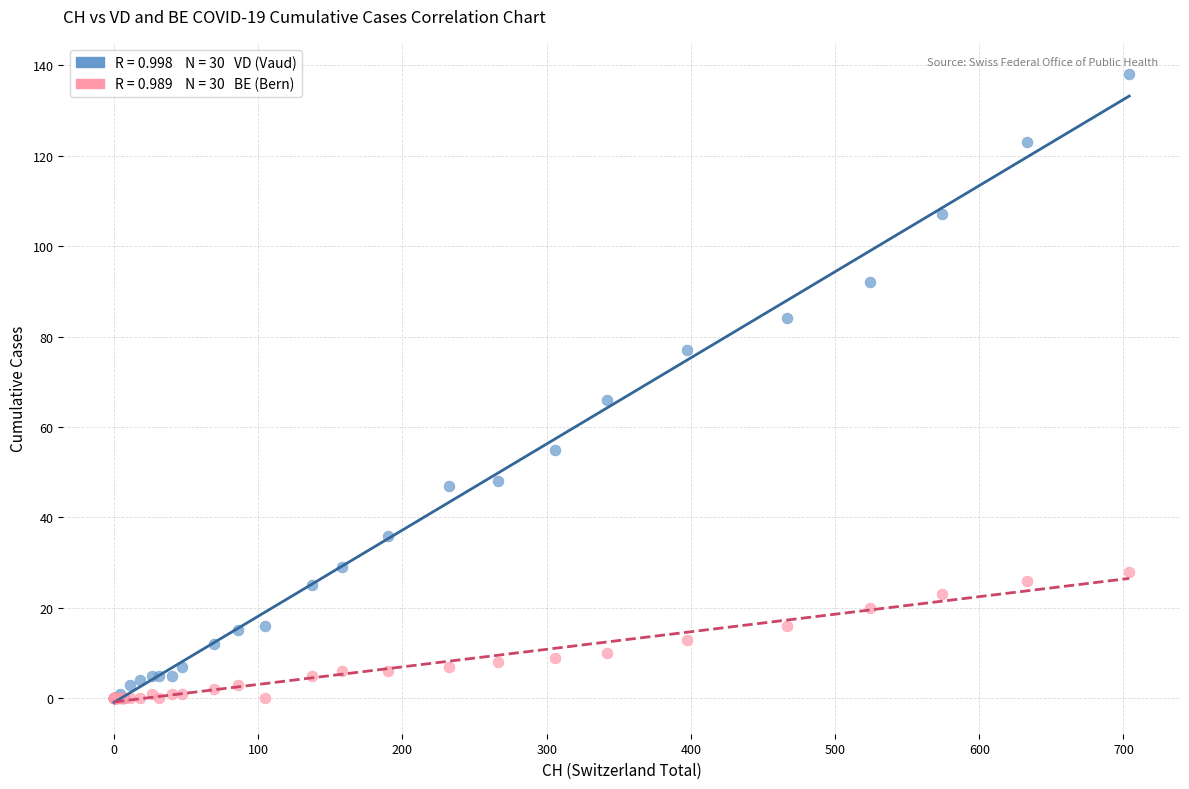

Across all series, what Y value is closest to 69?

66